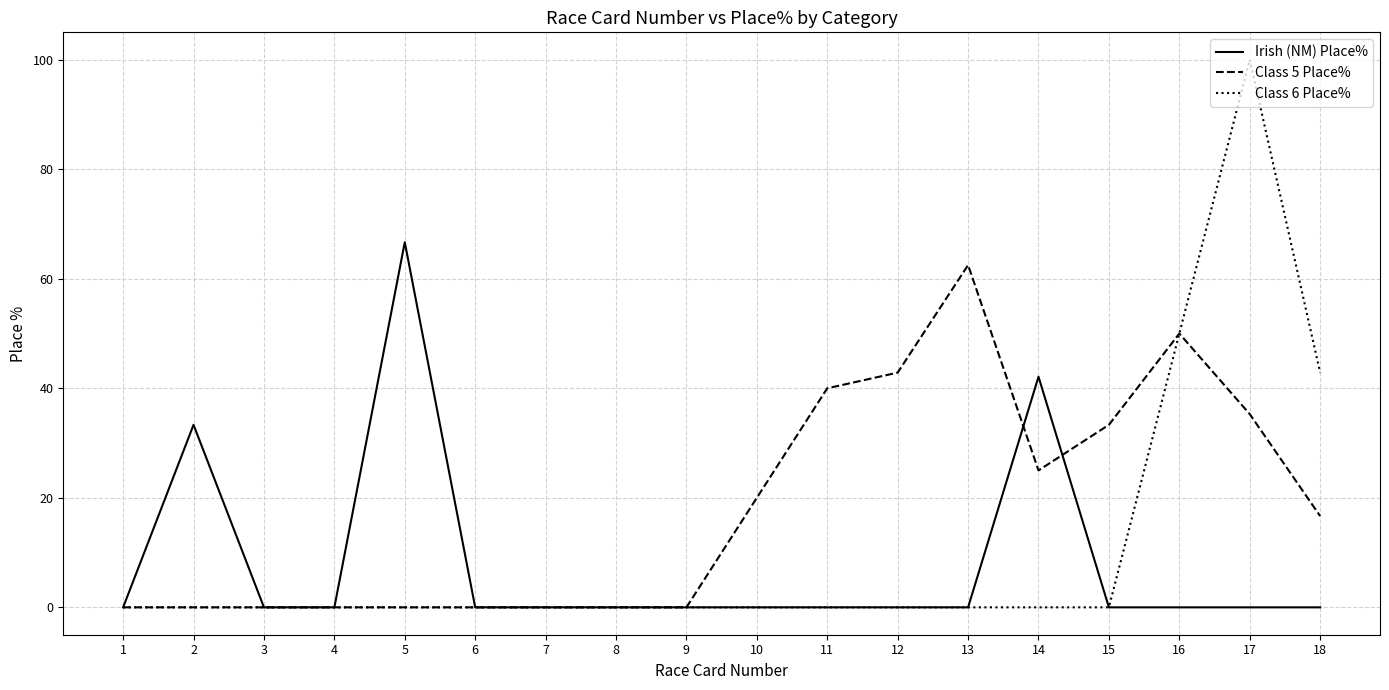

How many values in the Class 5 Place% series are below 16?

9